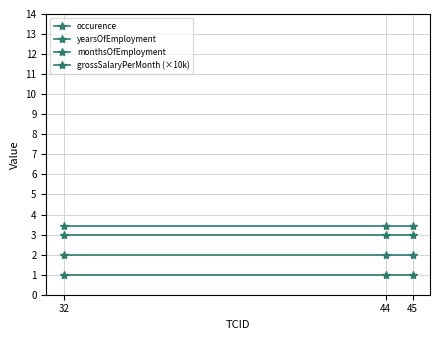

How many lines are shown in the chart?

4